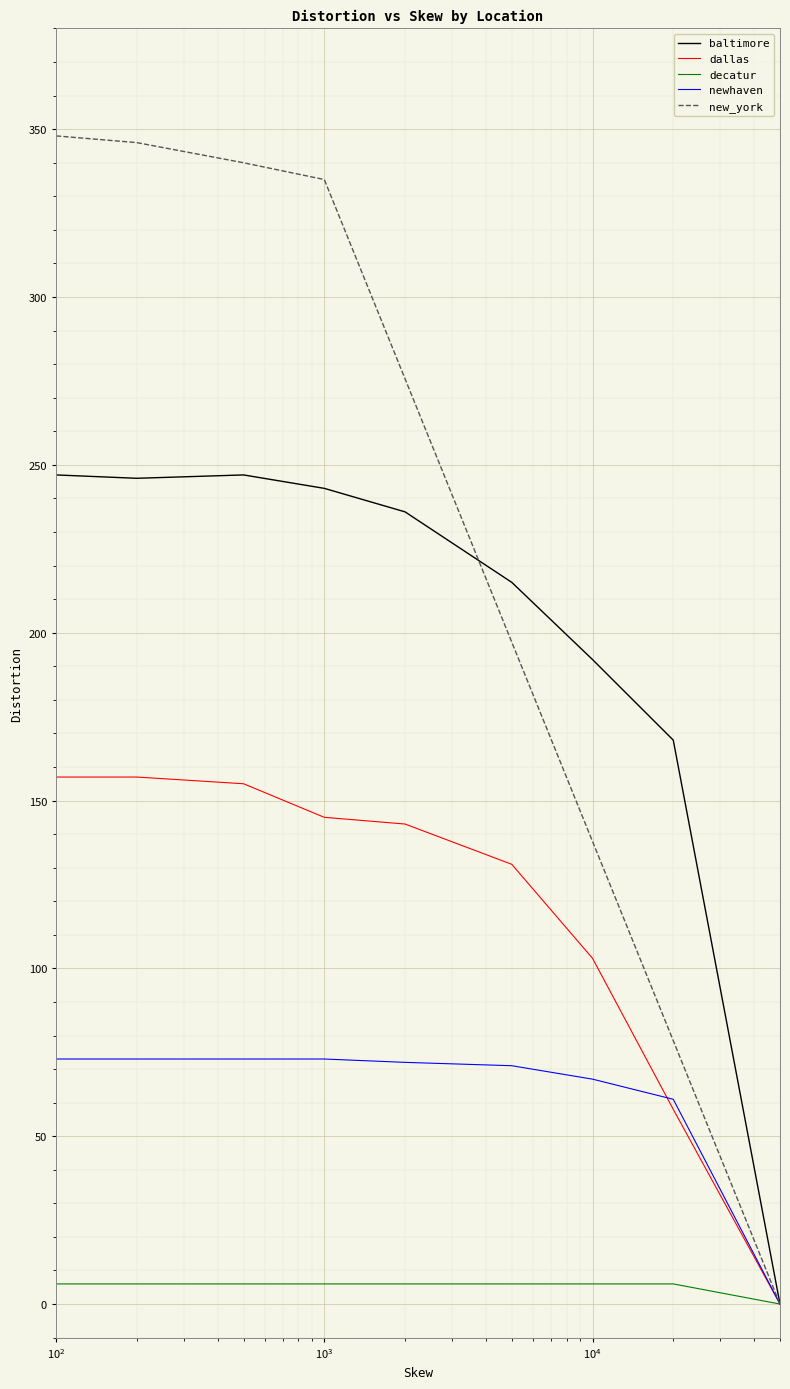

Between 2000 and 20000, which series saw the biggest shift?

dallas